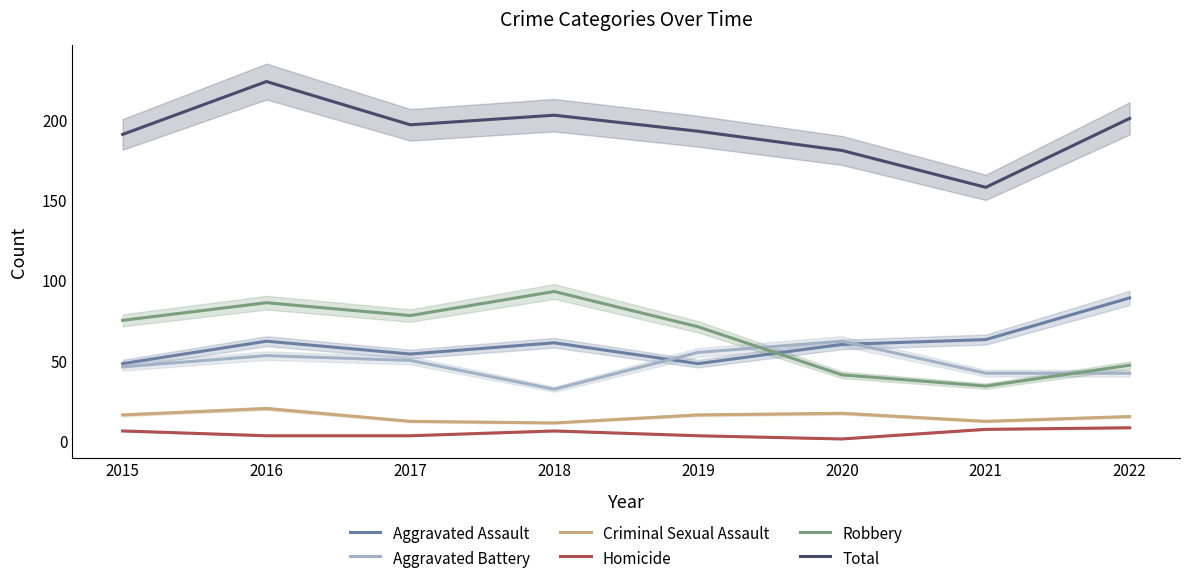

True or false: Criminal Sexual Assault has more than 1 interior local peaks.

True